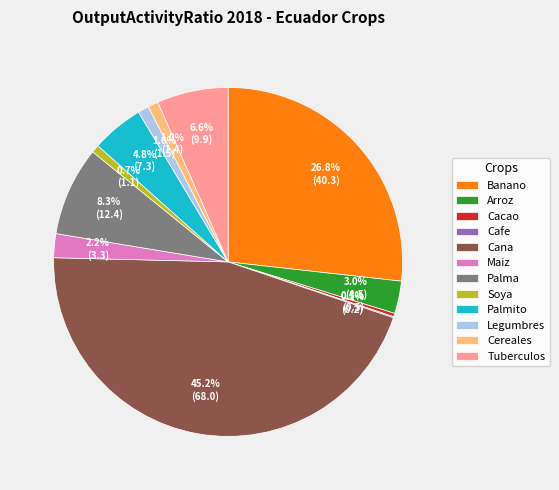

Which slice is the largest?

Cana